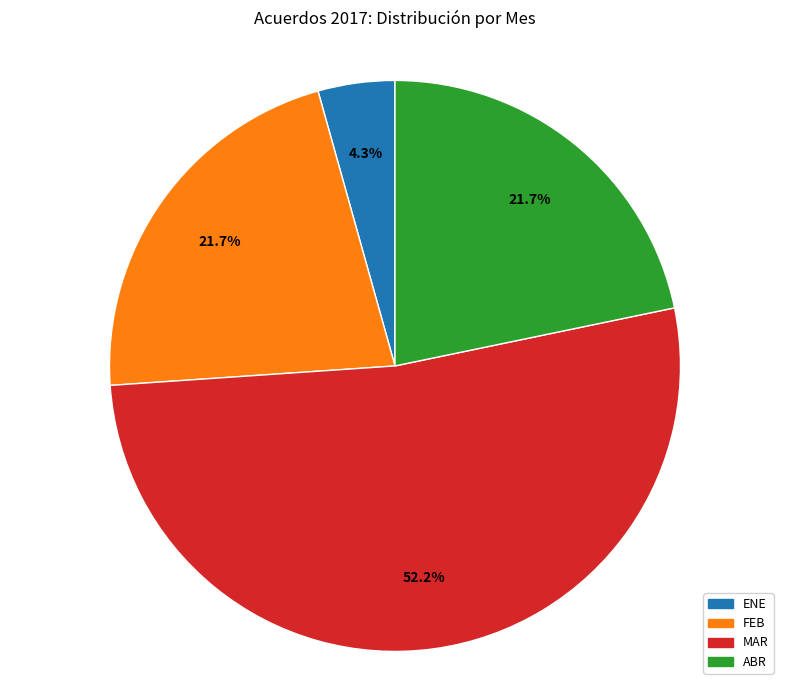

How many slices are in this pie chart?

4